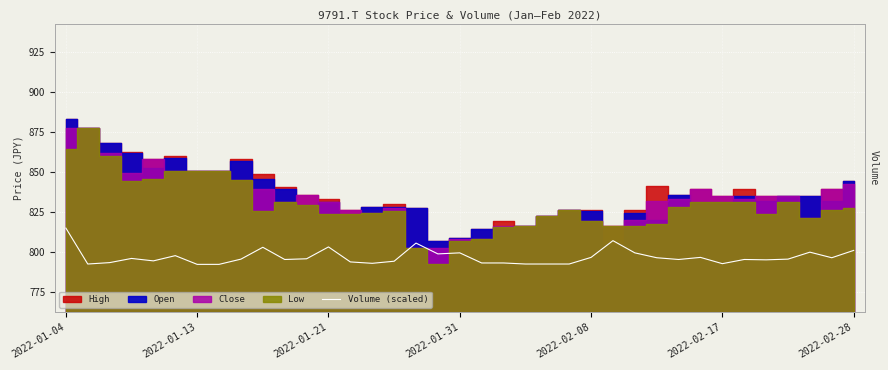

What is the difference between the maximum and minimum values?

22.7